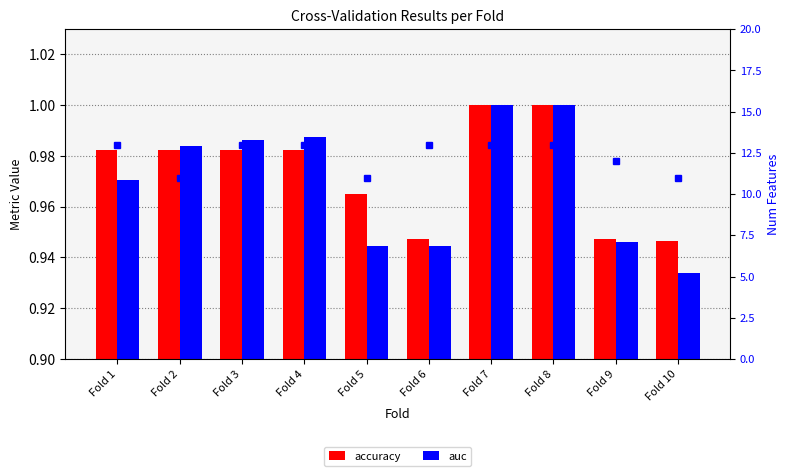

What is the value of the num_features bar at the 2nd from the left?

11.0